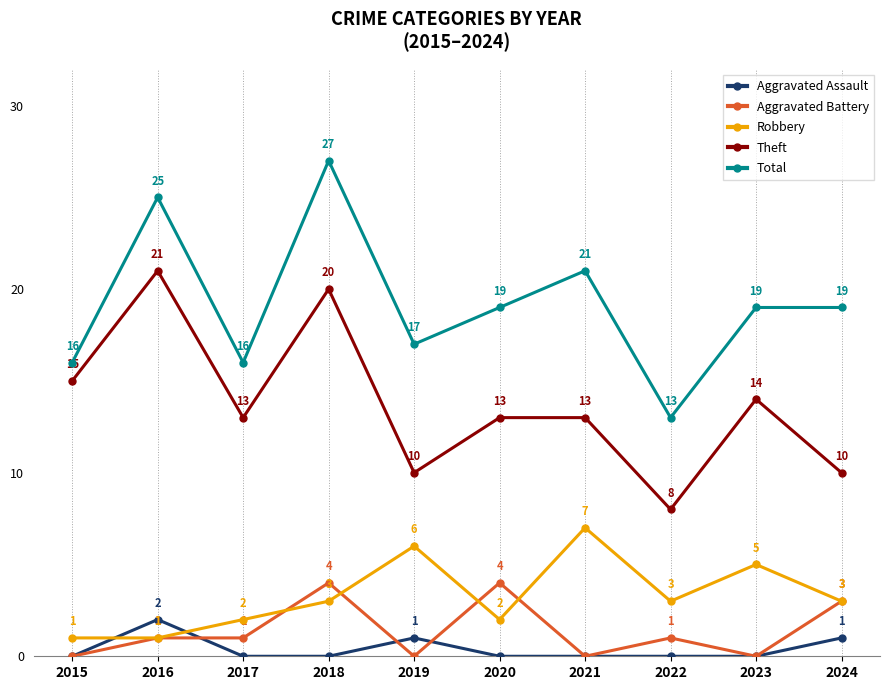

How many Aggravated Assault values are between 0 and 1?

9